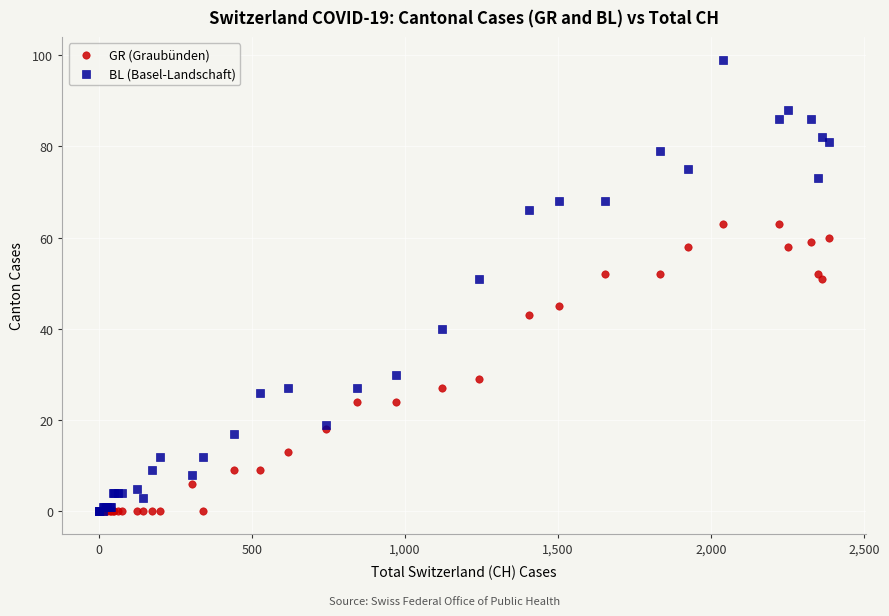

What are all the series names shown in the legend?

GR (Graubünden), BL (Basel-Landschaft)